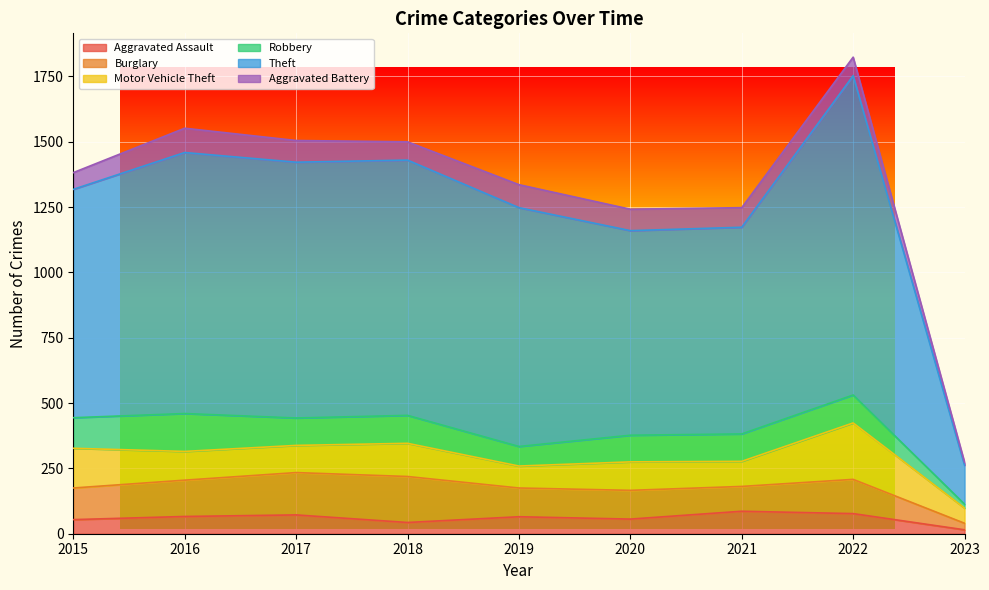

Where is the first local maximum for Aggravated Assault?

2017